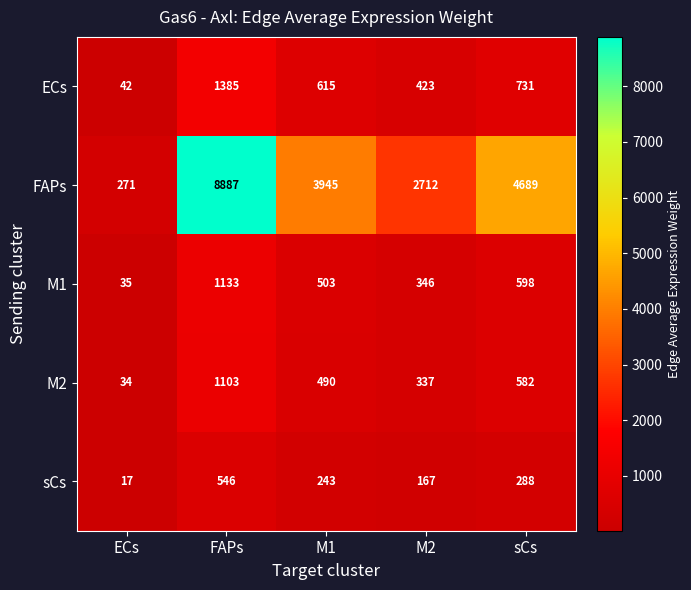

What is the spread (max minus min) of values at ECs?

254